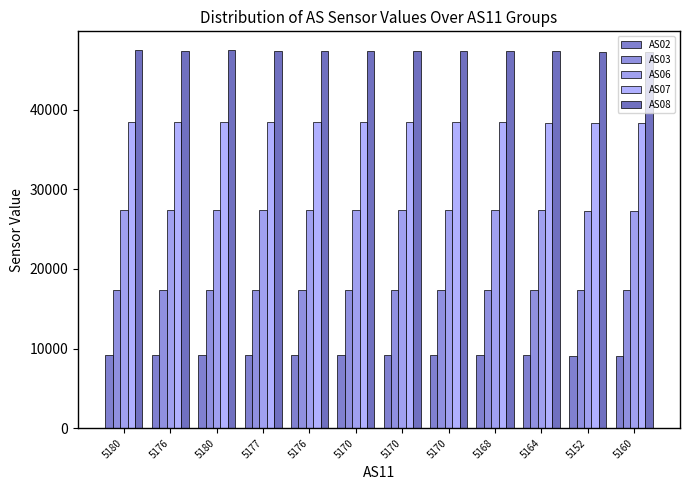

What is the minimum value for AS08?

47196